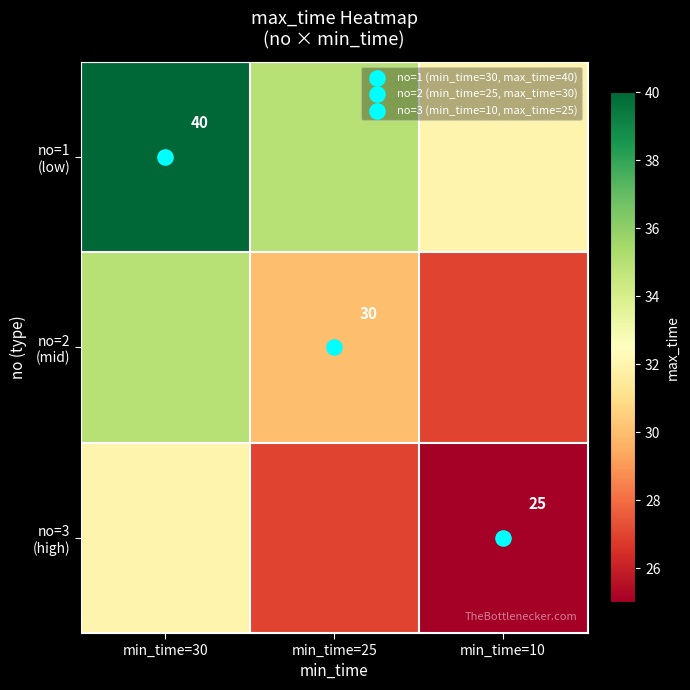

Which series changed the most between min_time=30 and min_time=25?

no=1 (low)